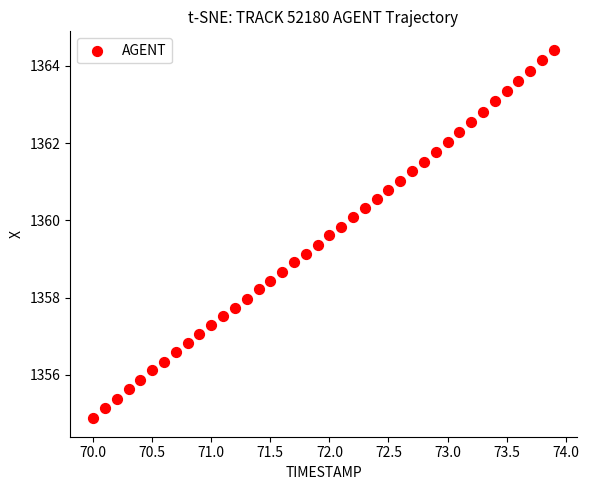

What is the range of X values (max minus min)?

3.9